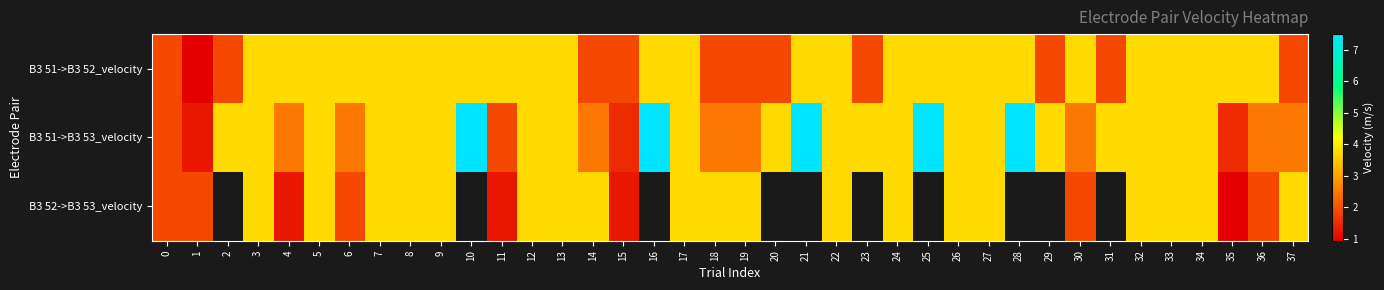

At which category does the chart reach its minimum across all series?

1